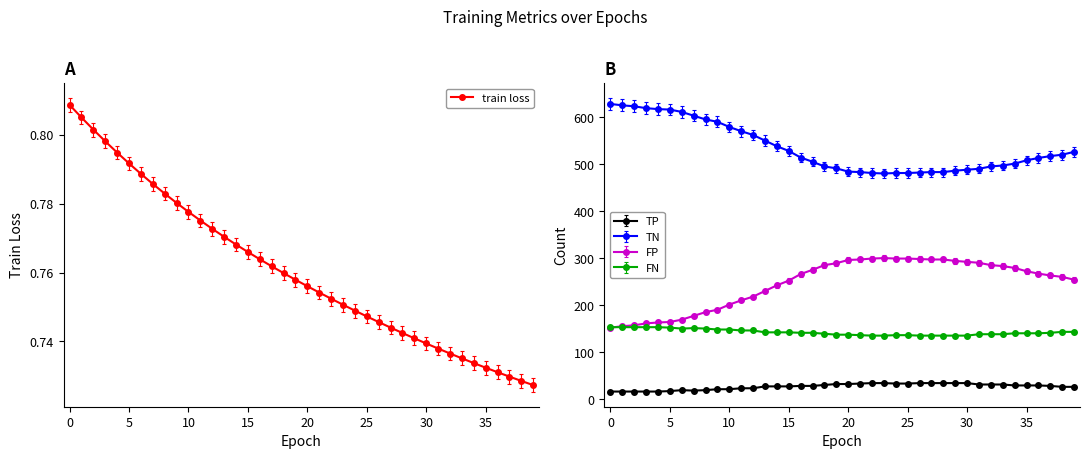

Count the train loss values in the range 0 to 1.

40